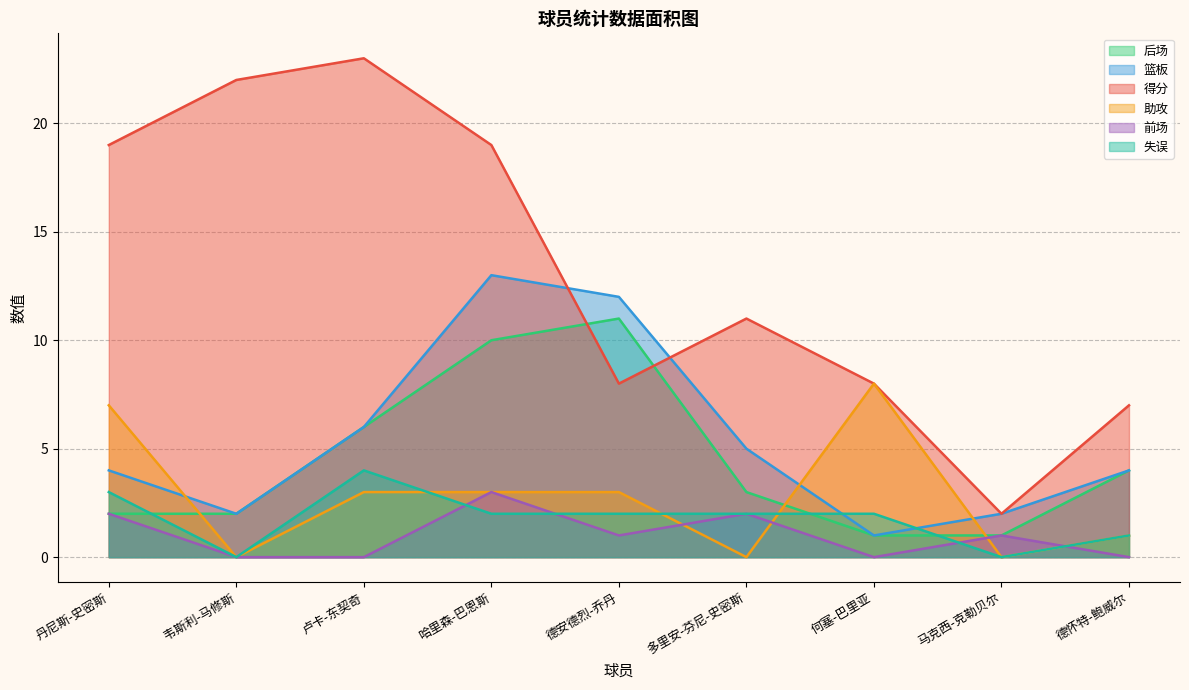

What is the average value of the 助攻 series?

3